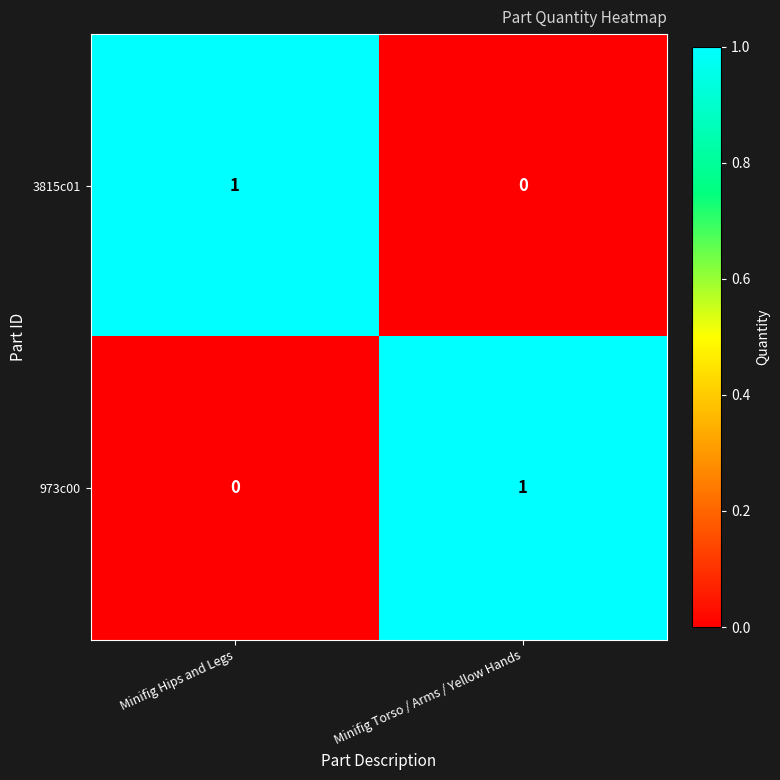

Rank the series at Minifig Torso / Arms / Yellow Hands from highest to lowest value.

973c00, 3815c01